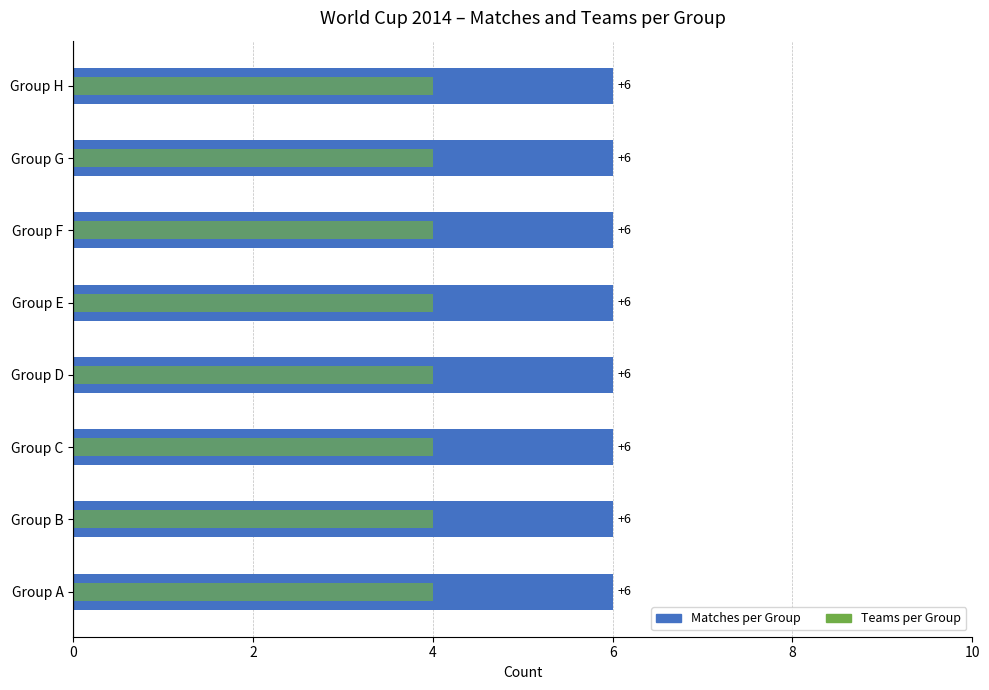

Between 8 and 10, which series saw the biggest shift?

Matches per Group